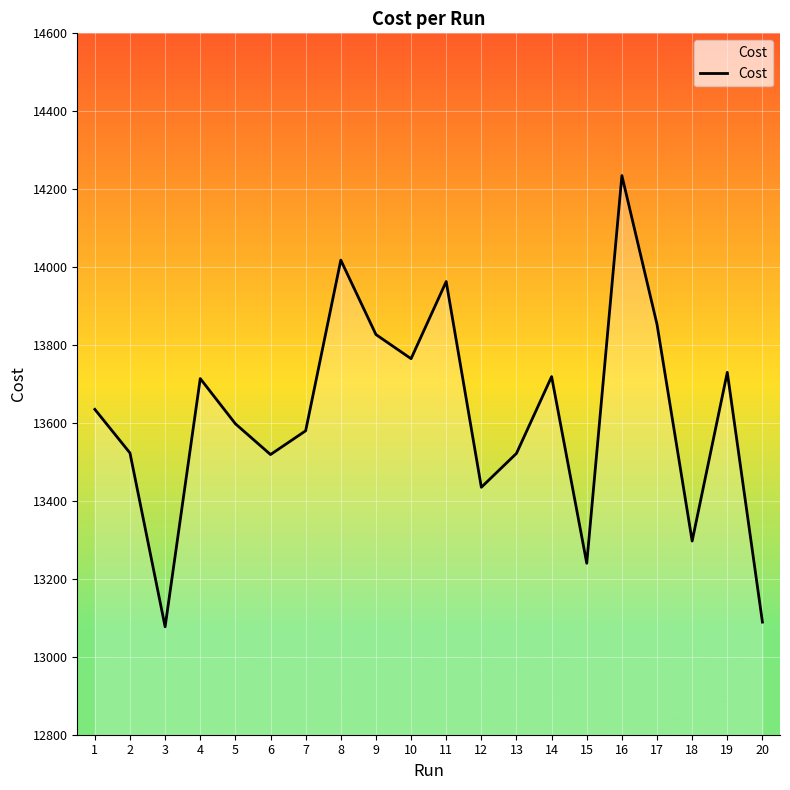

True or false: the data shows 5797.3 at 11.

False